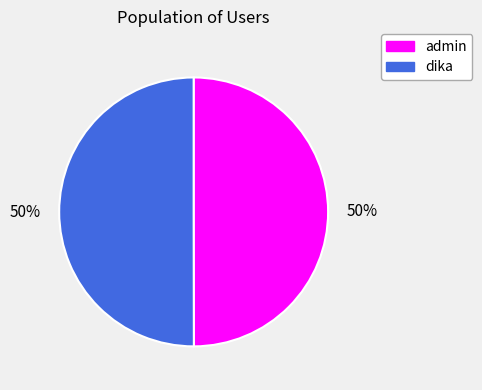

To the nearest percent, what is the average slice percentage?

50%